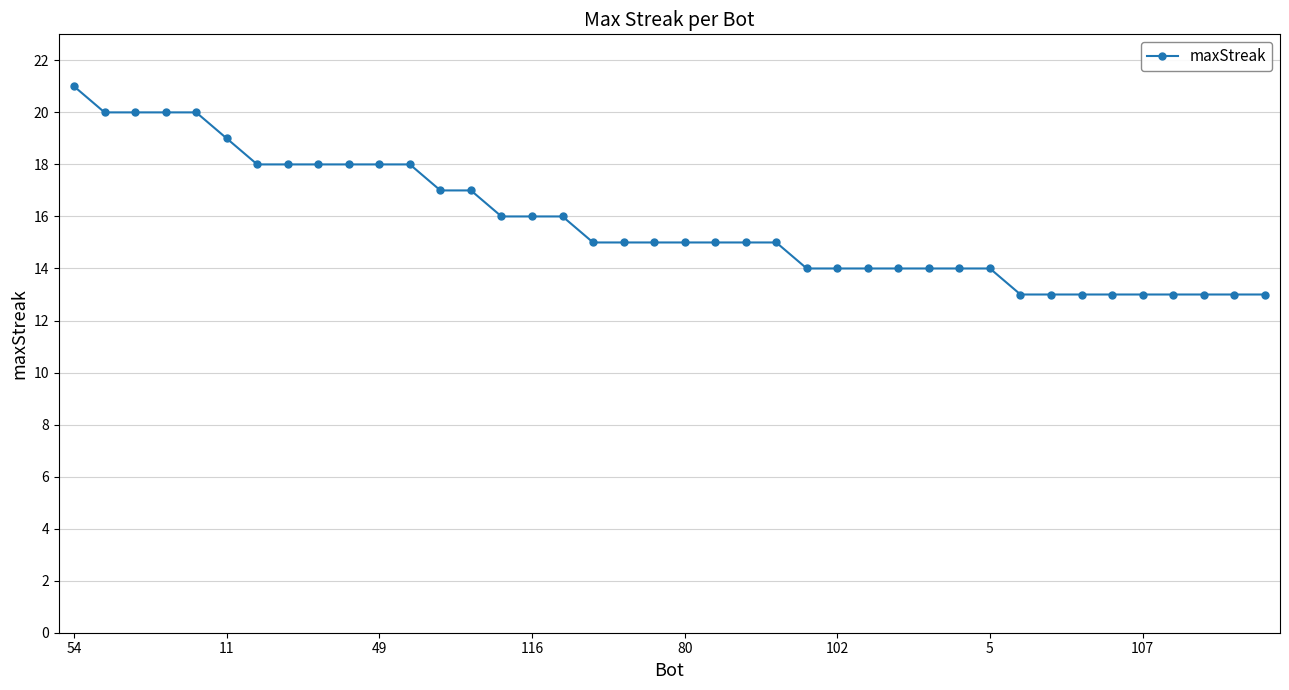

What is the value of the 36th point from the left?

13